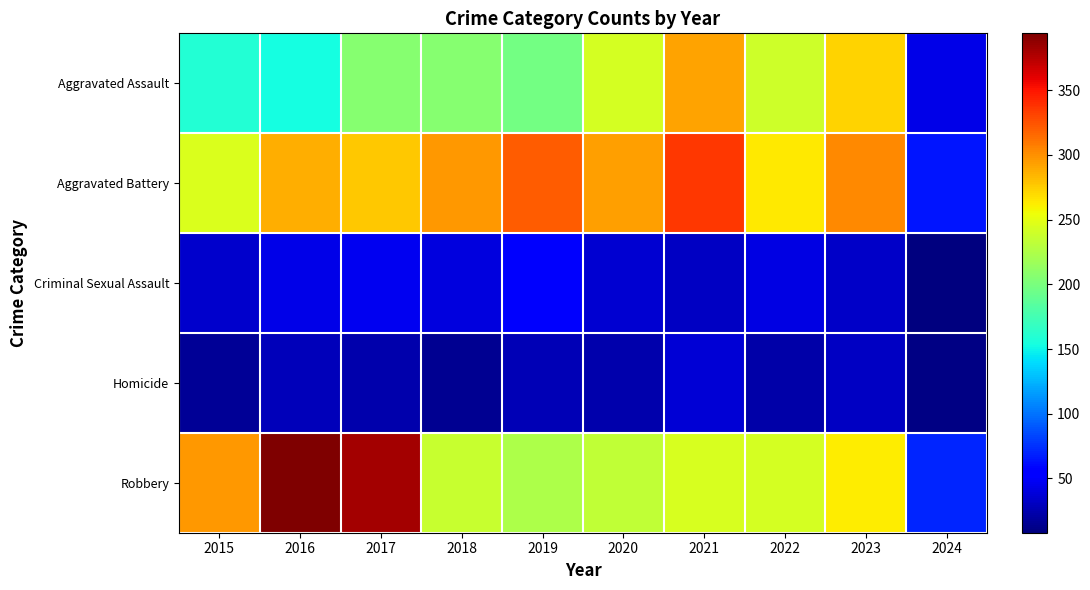

Which series has the widest spread of values?

Robbery